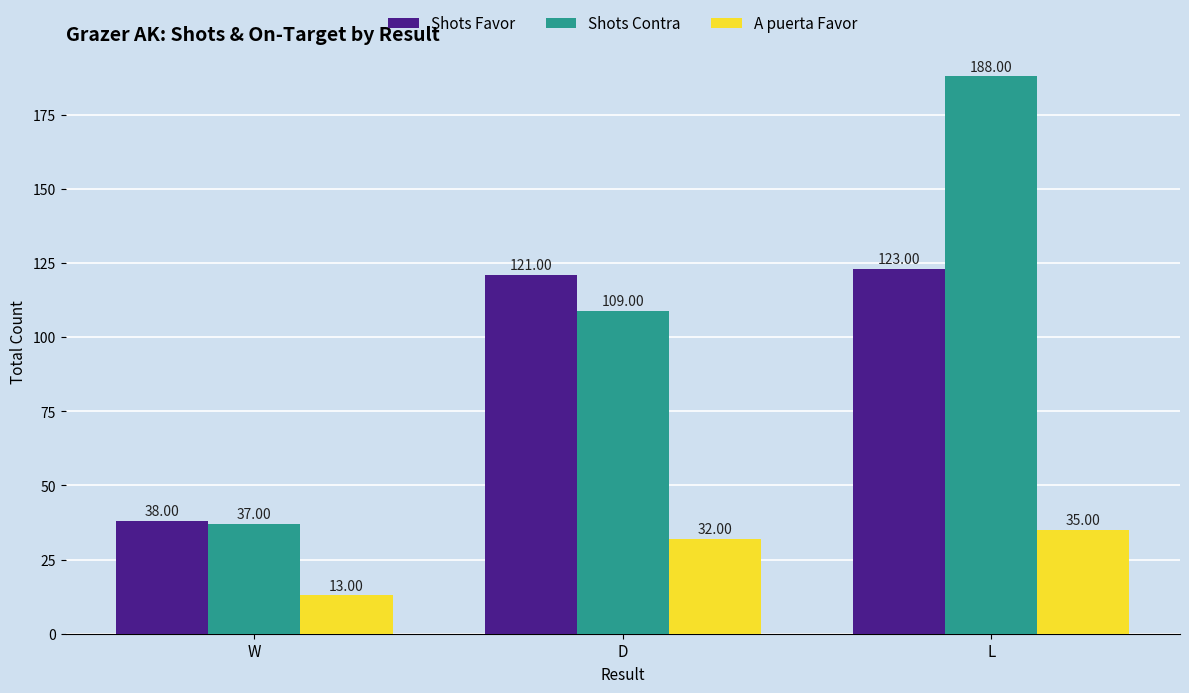

What is the difference between the highest and lowest values at D?

89